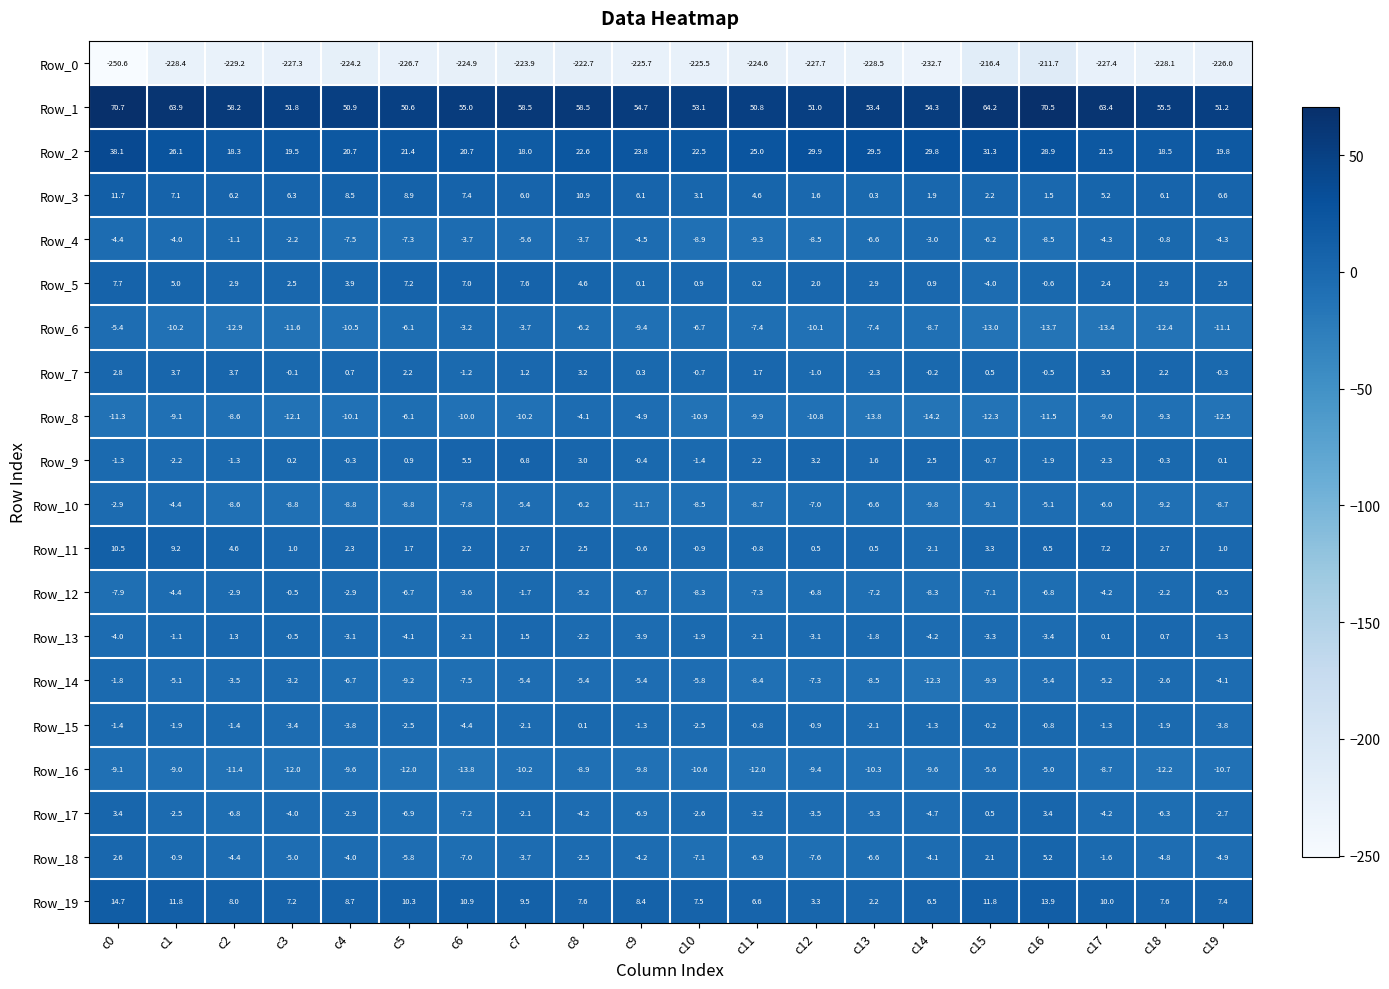

At which label does Row_15 first exceed -1?

c8